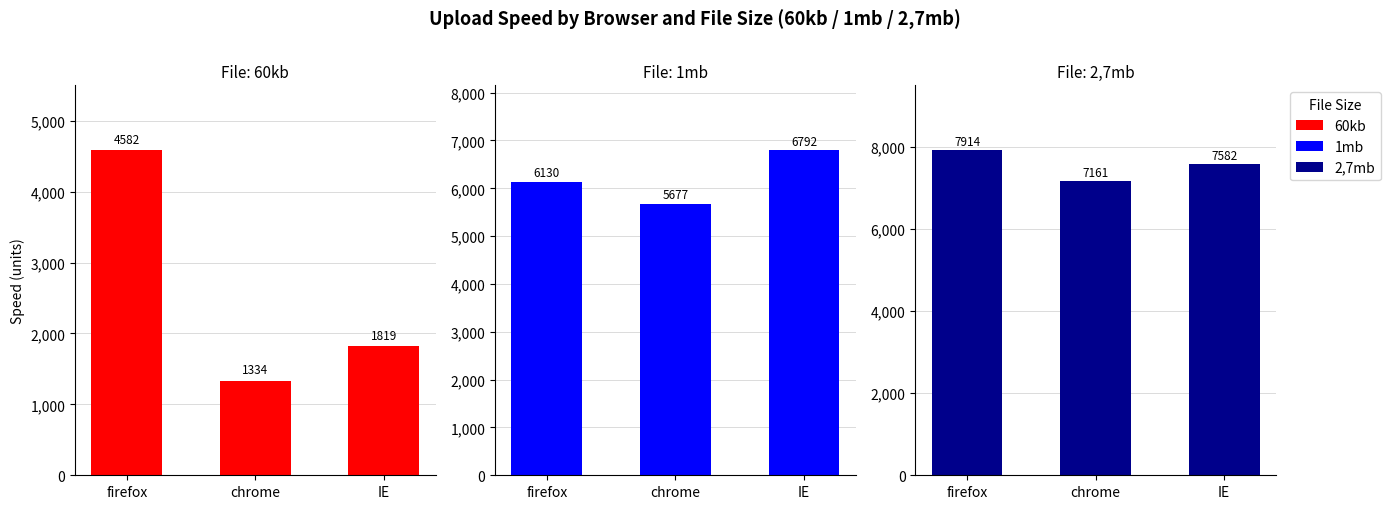

Is the value of 2,7mb at chrome greater than the value of 1mb at chrome?

Yes